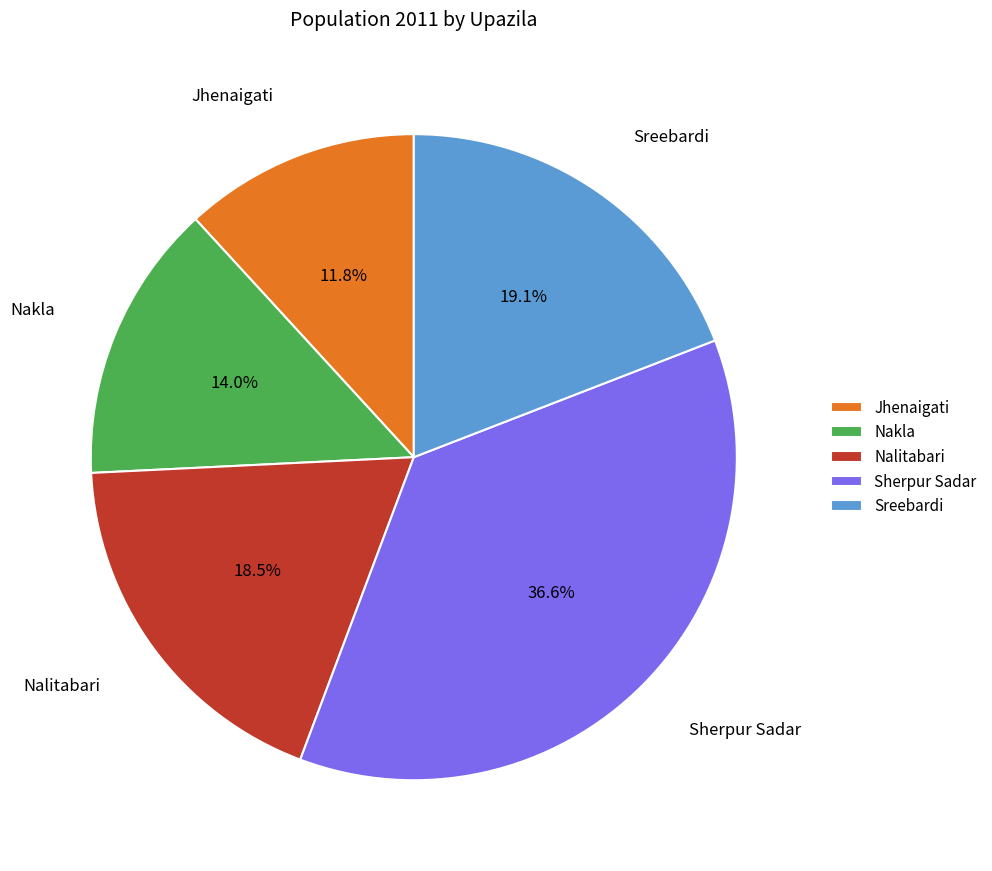

Approximately how many times larger is the value at Nalitabari compared to Jhenaigati?

1.6